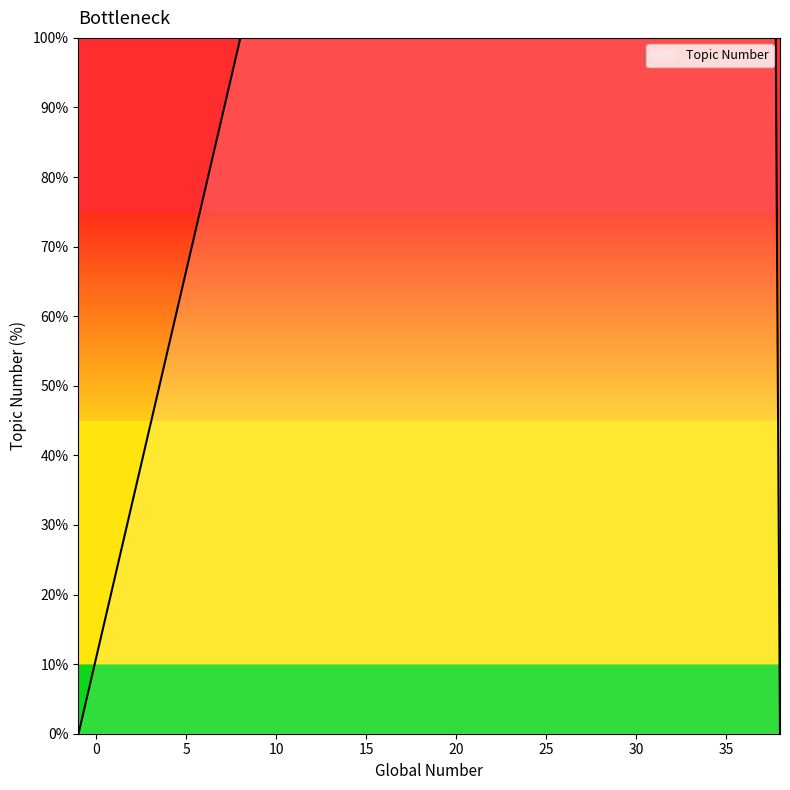

Reading left to right, extract all data points from this chart.

-1=0.0	0=11.1	1=22.2	2=33.3	3=44.4	4=55.6	5=66.7	6=77.8	7=88.9	8=100.0	9=111.1	10=122.2	11=133.3	12=144.4	13=155.6	14=166.7	15=177.8	16=188.9	17=200.0	18=211.1	19=222.2	20=233.3	21=244.4	22=255.6	23=266.7	24=277.8	25=288.9	26=300.0	27=311.1	28=322.2	29=333.3	30=344.4	31=355.6	32=366.7	33=377.8	34=388.9	35=400.0	36=411.1	37=422.2	38=0.0